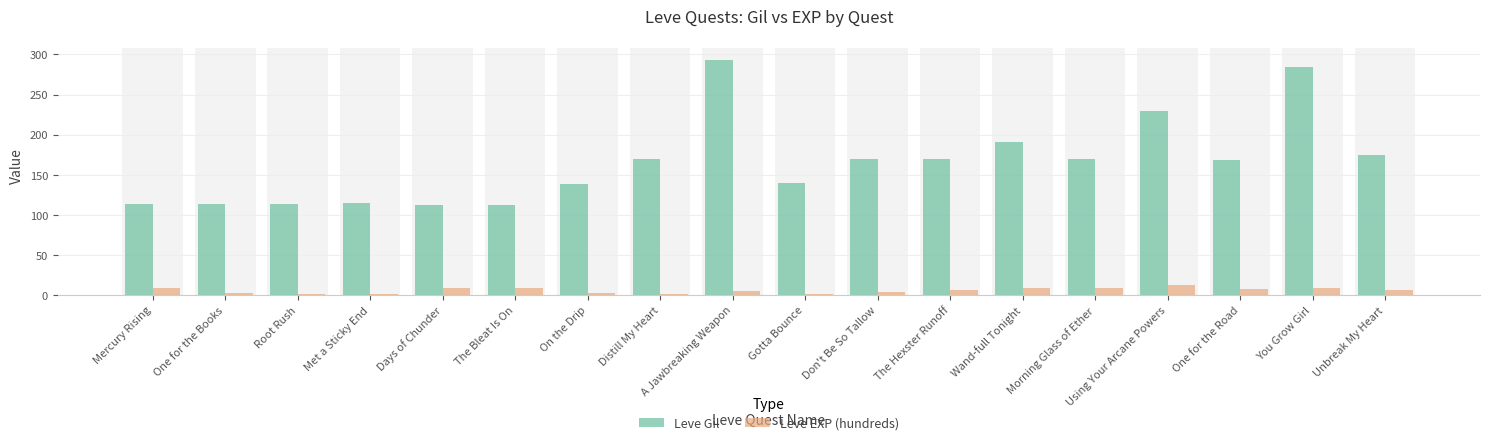

What is the sum of all Leve EXP (hundreds) values?

97